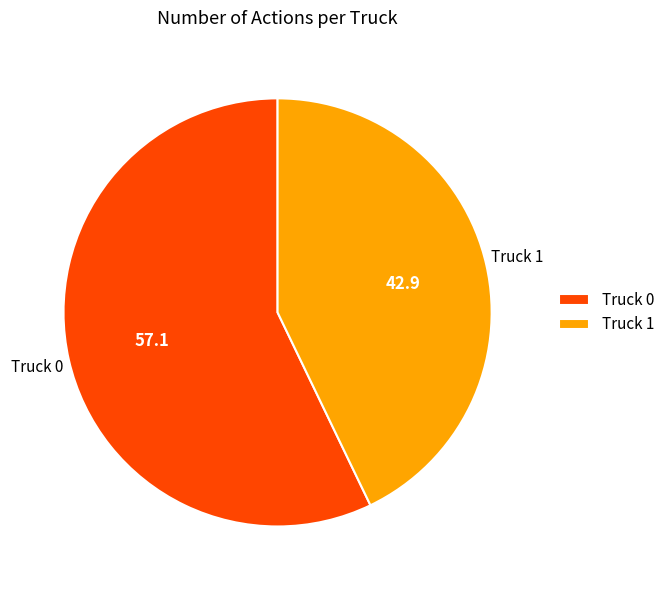

Do Truck 1 and Truck 0 together represent more than half of the pie?

Yes